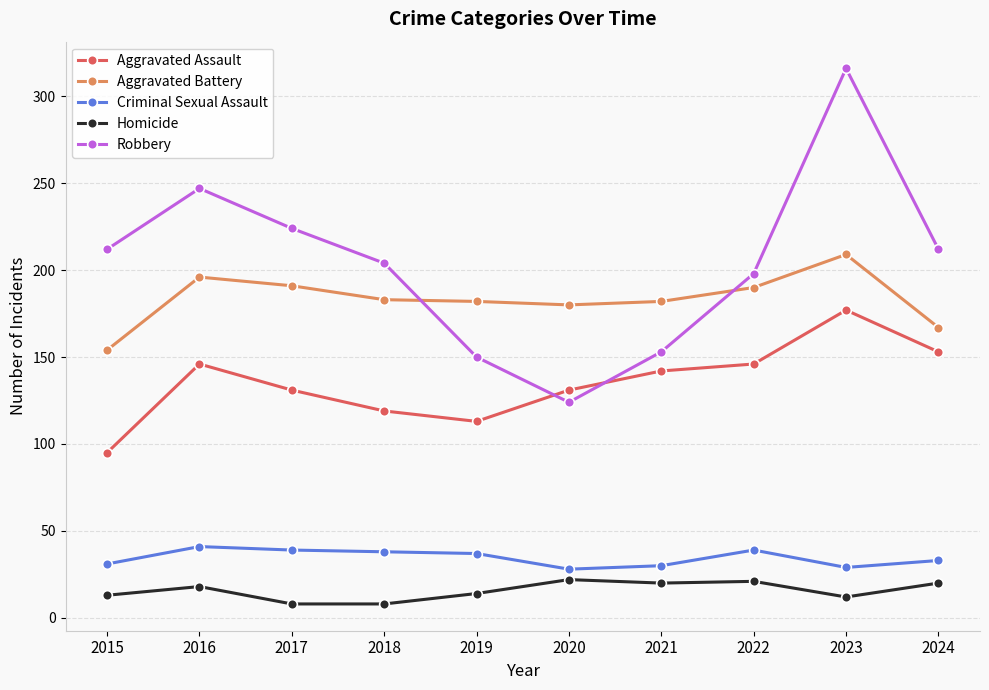

What is the difference between the highest and lowest values at 2024?

192